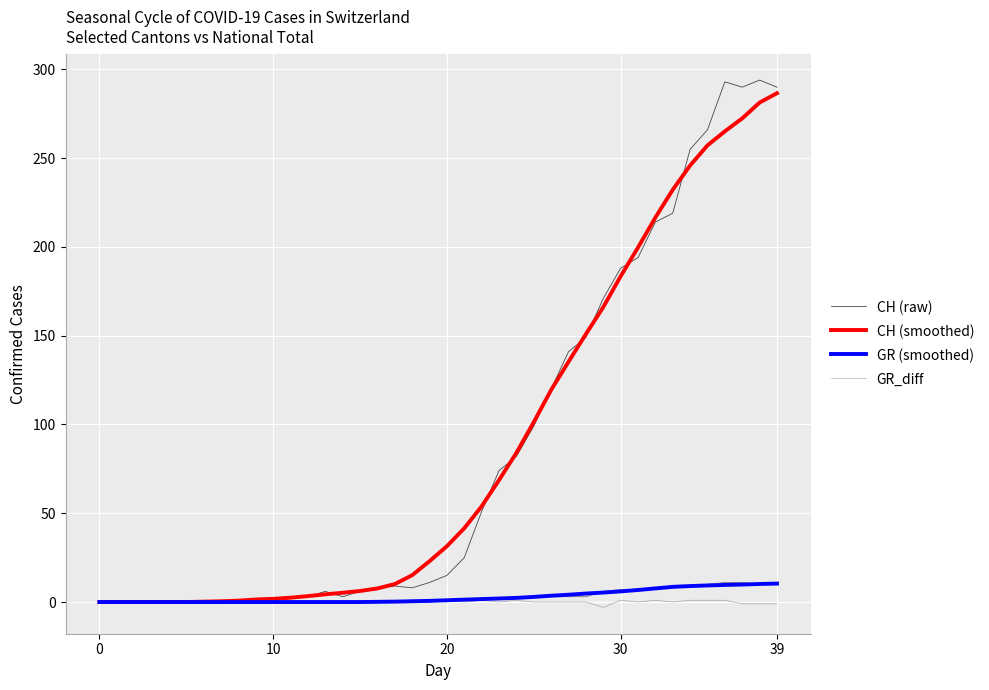

The value of GR (smoothed) at 0 is 3.8. True or false?

False